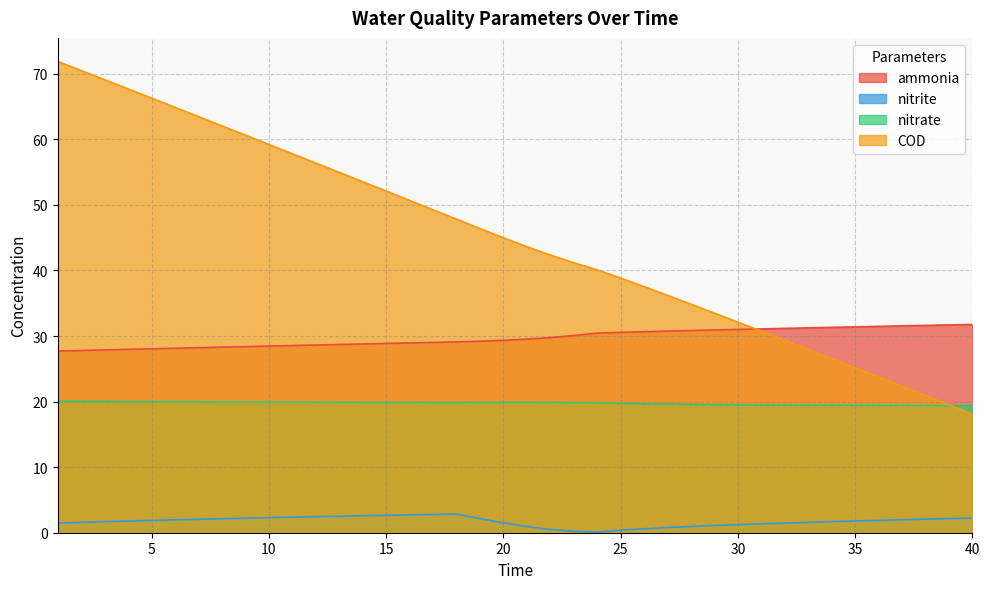

List the series in order of their peak value, highest first.

COD, ammonia, nitrate, nitrite